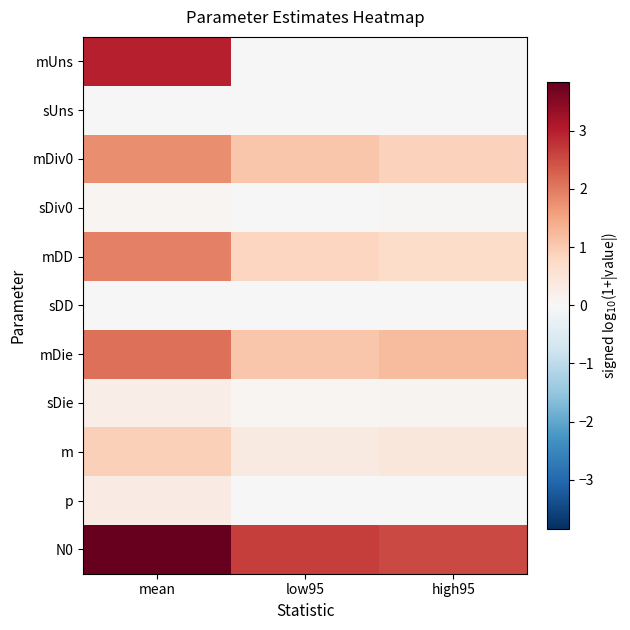

Rank the series by their maximum value, from lowest to highest.

sUns, sDD, sDiv0, sDie, p, m, mDiv0, mDD, mDie, mUns, N0